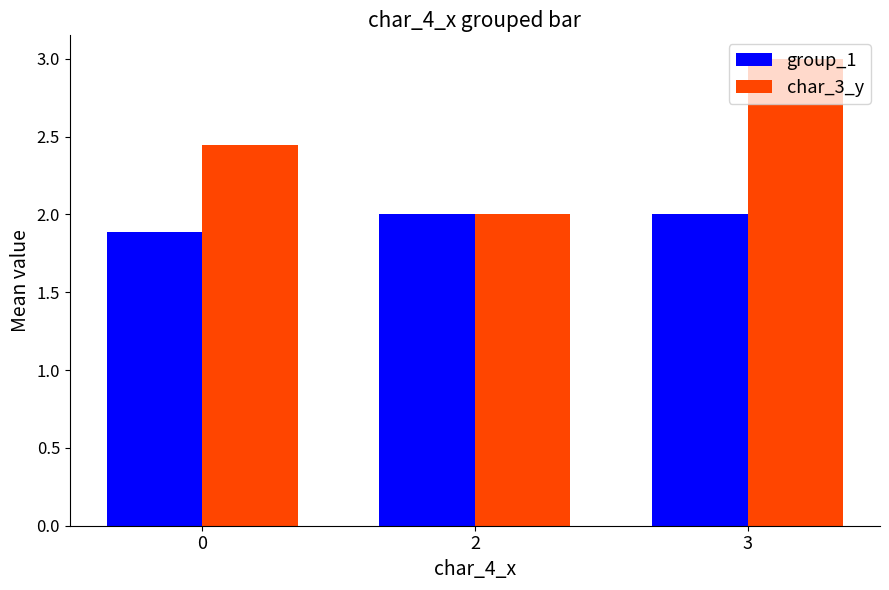

What is the total value across all series at 2?

4.0